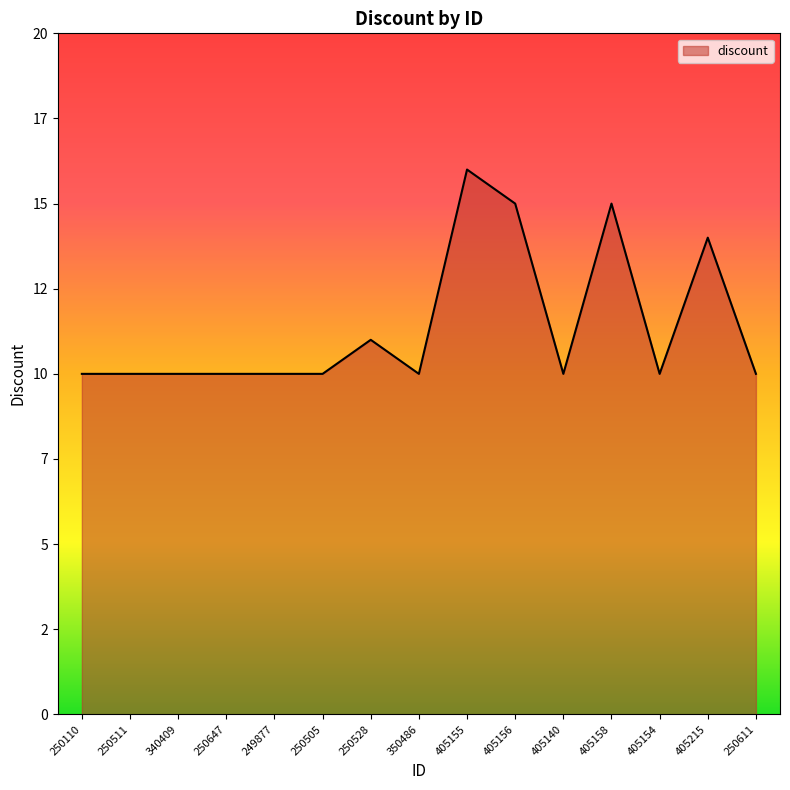

Is this an area chart (filled region under the line)?

Yes